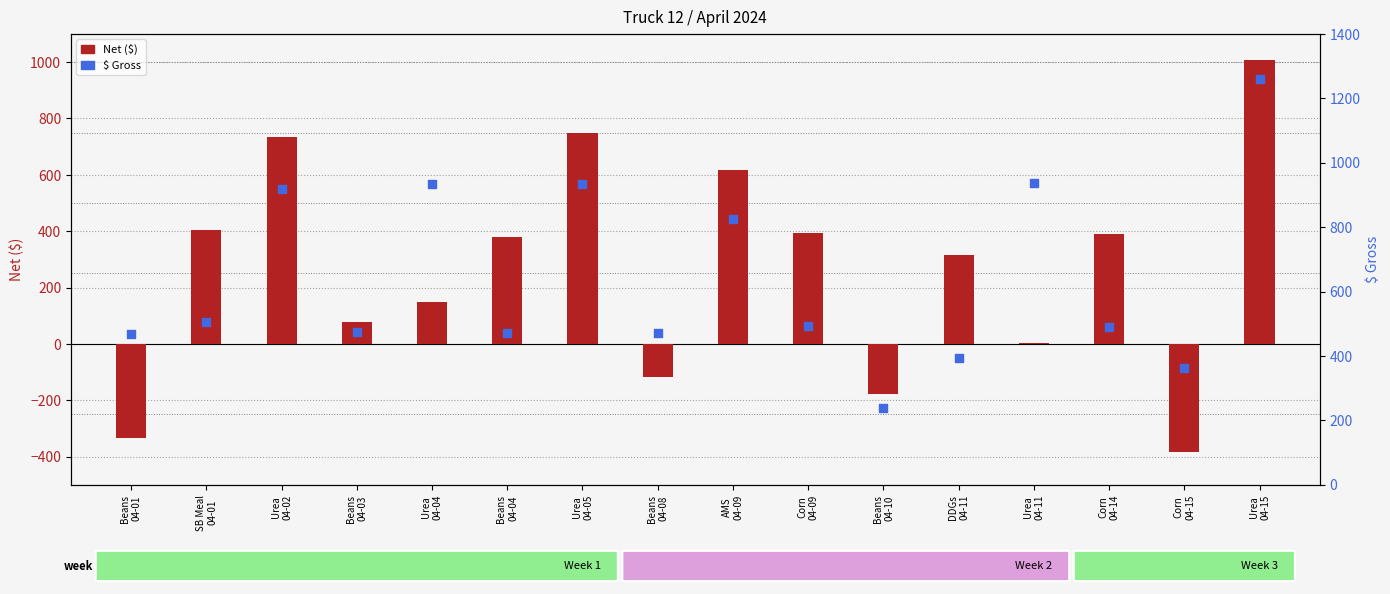

Is the value of Net ($) at SB Meal
04-01 greater than the value of $ Gross at SB Meal
04-01?

No